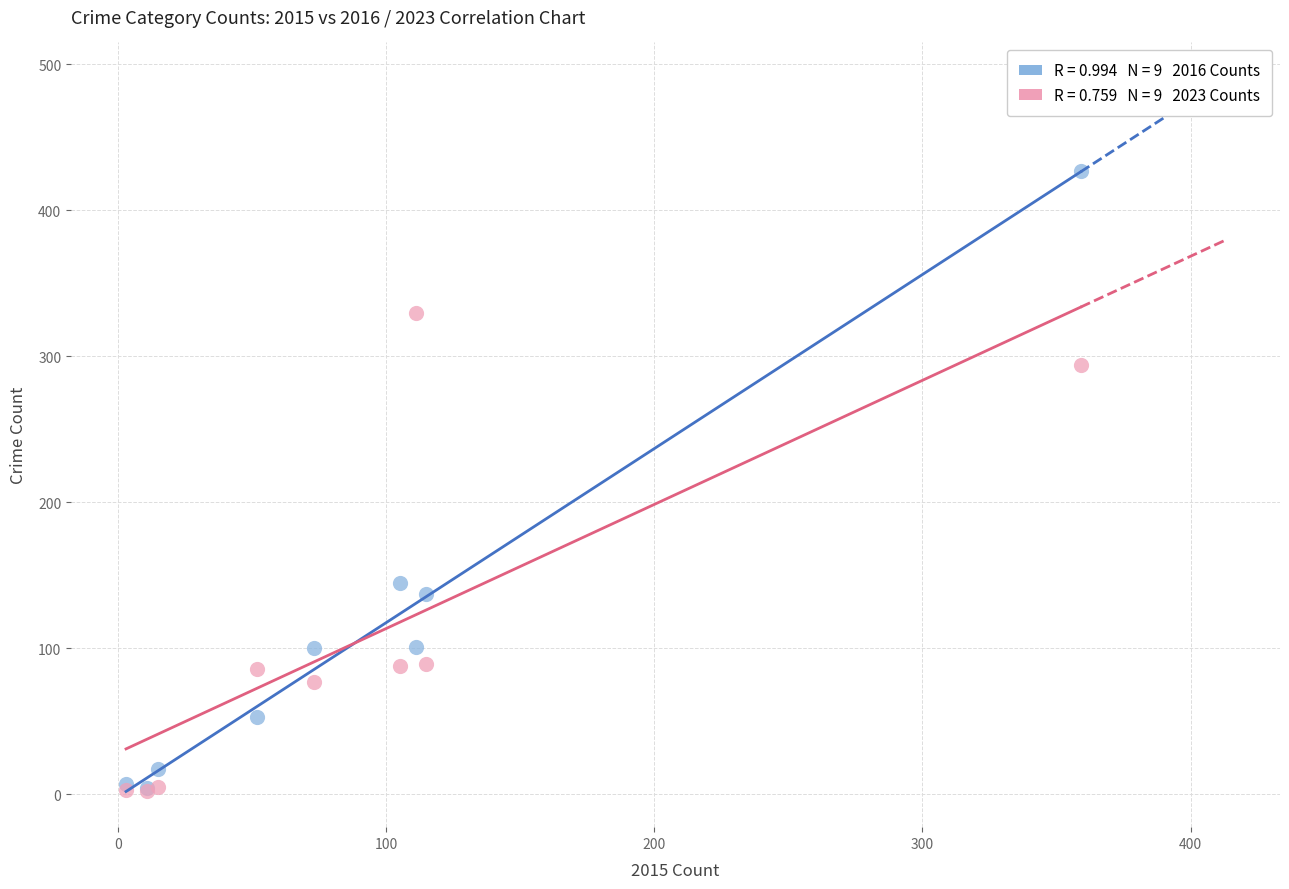

Across all series, what Y value is closest to 214?

145